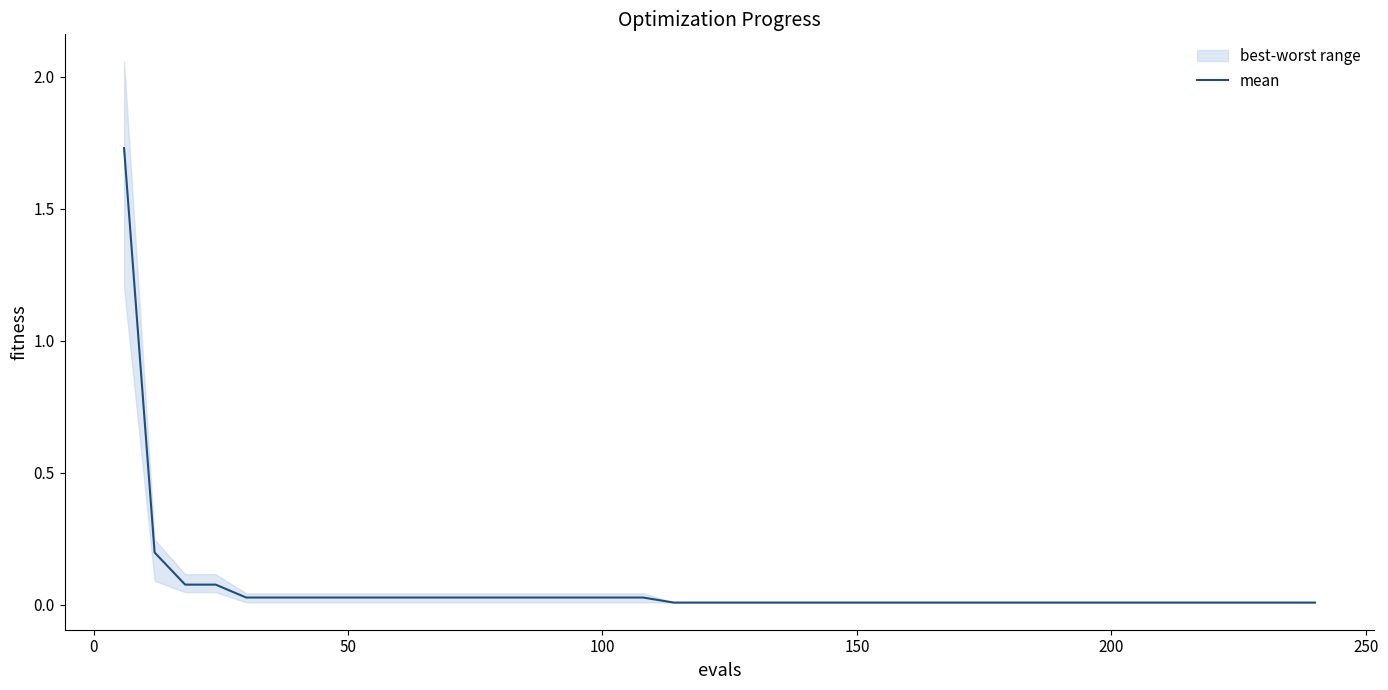

True or false: there are more than 1 points higher than both neighbors.

False